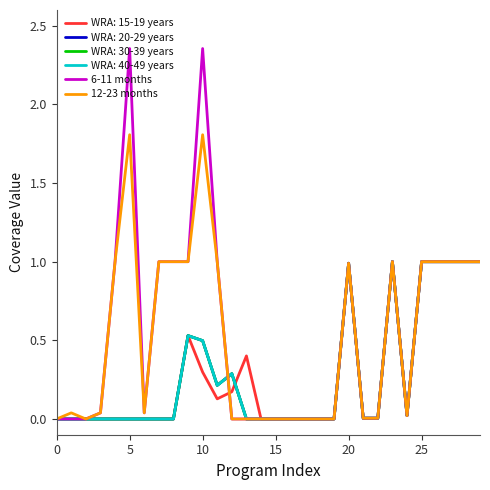

True or false: 6-11 months and 12-23 months cross at least once.

False